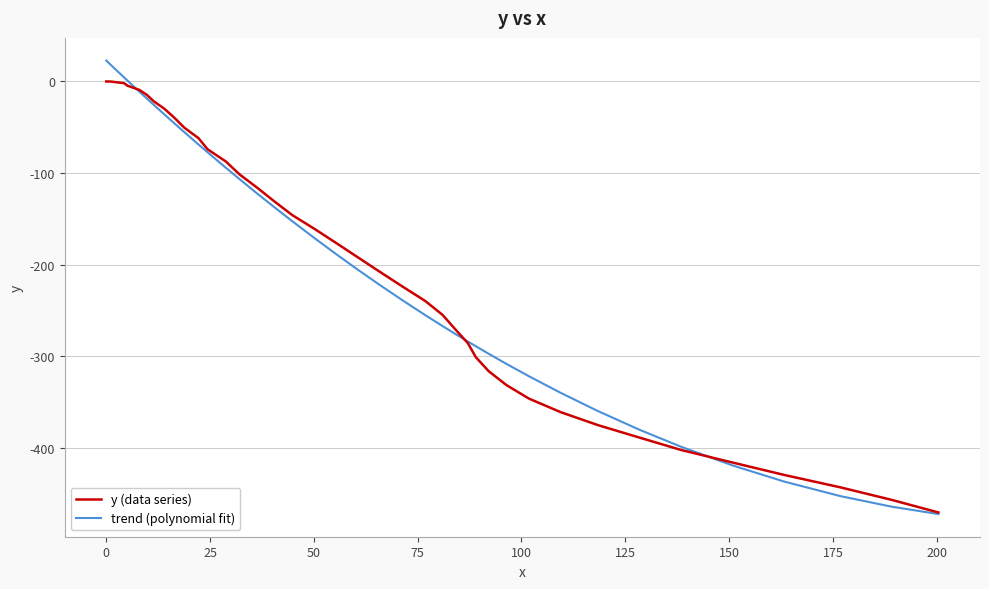

What is the minimum value shown in the chart?

-471.9